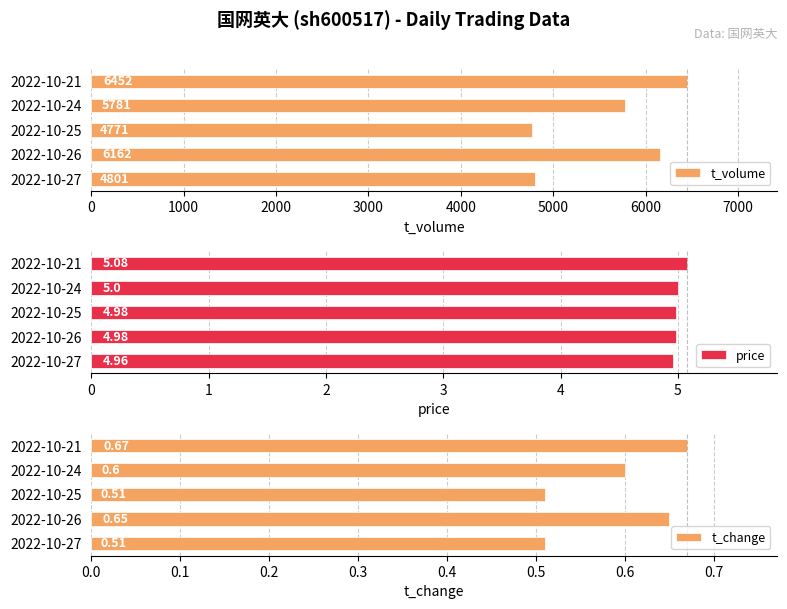

What are all the series names shown in the legend?

t_volume, price, t_change